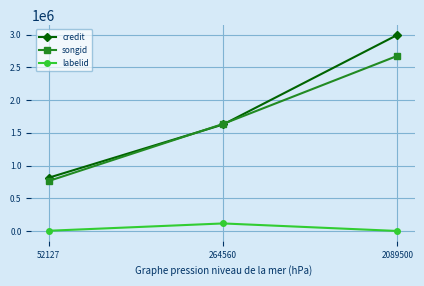

What is the average value of the labelid series?

39543